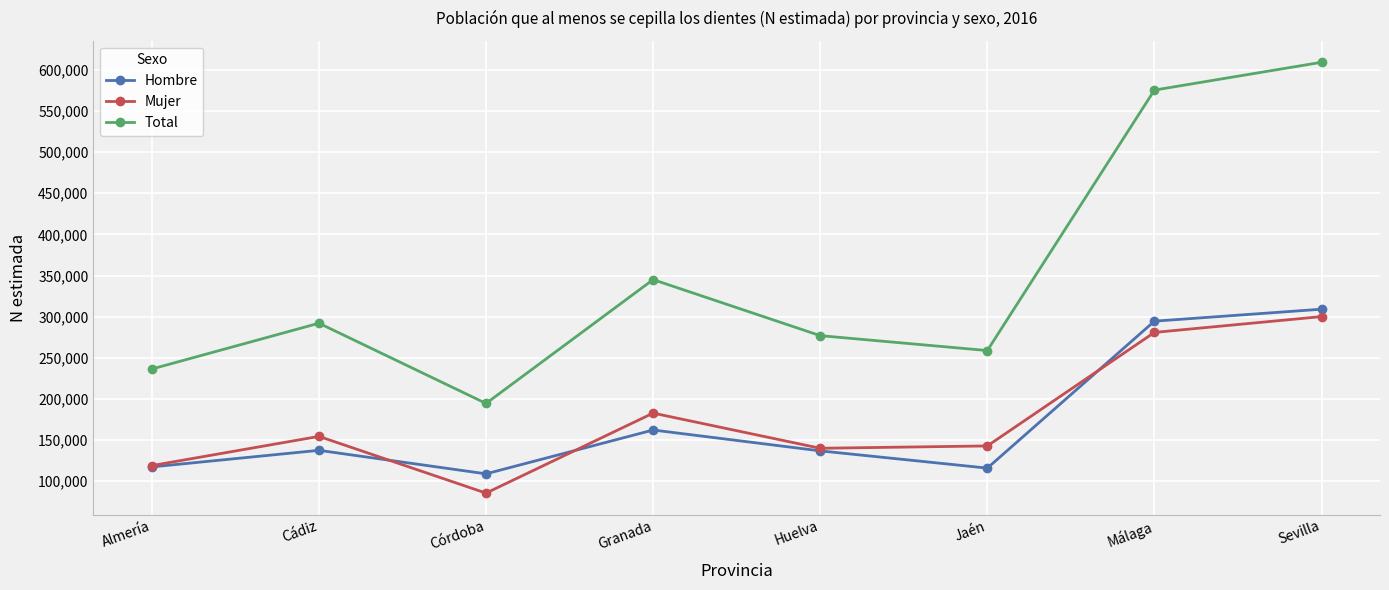

Which series has the widest spread of values?

Total